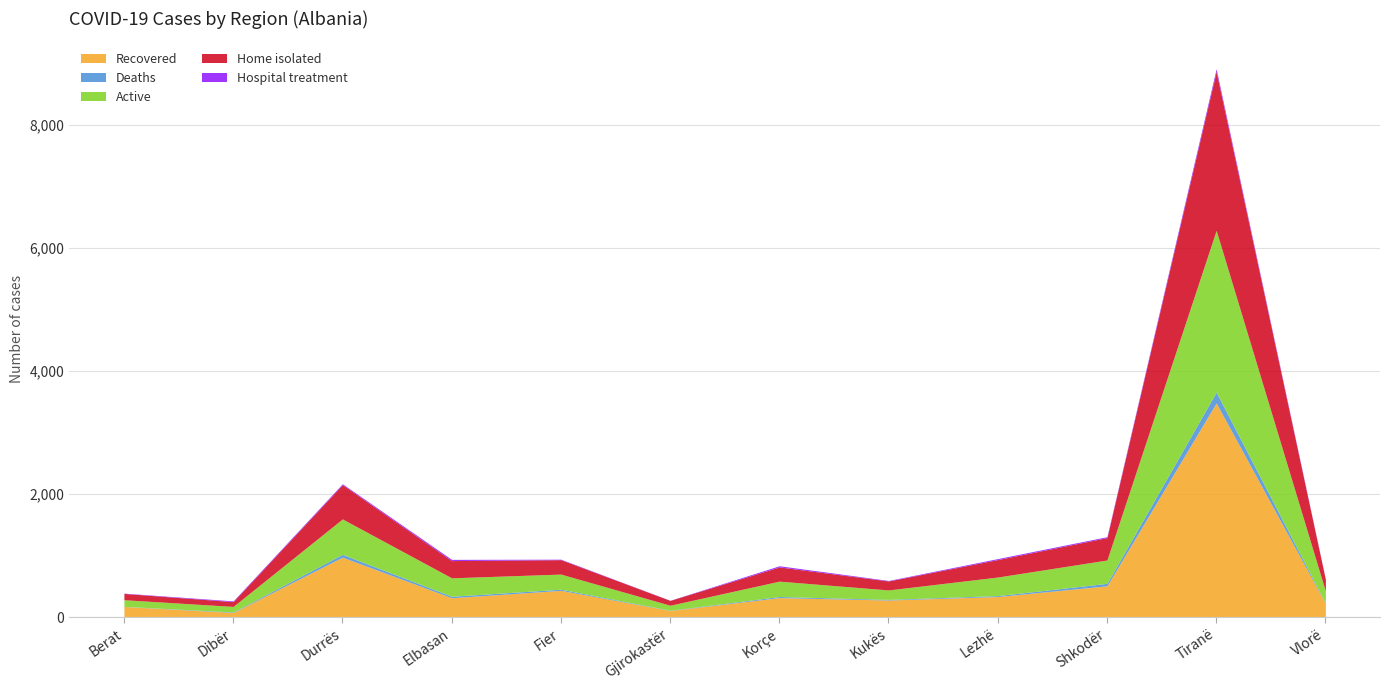

What is the value of the Hospital treatment point at the 4th from the left?

20